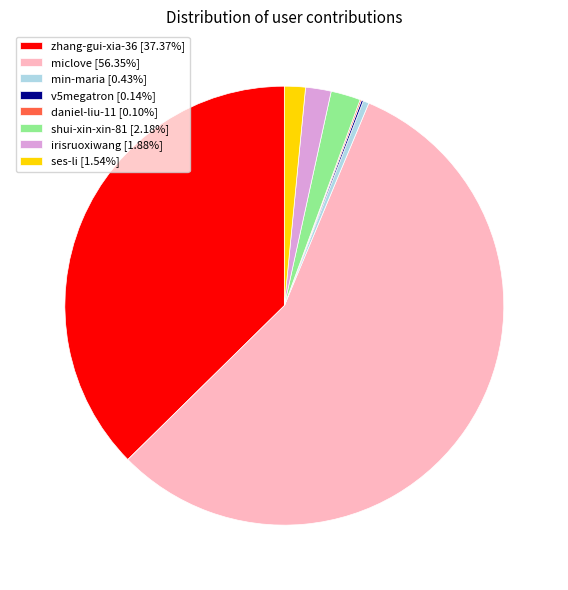

Is min-maria [0.43%] the majority of the pie?

No